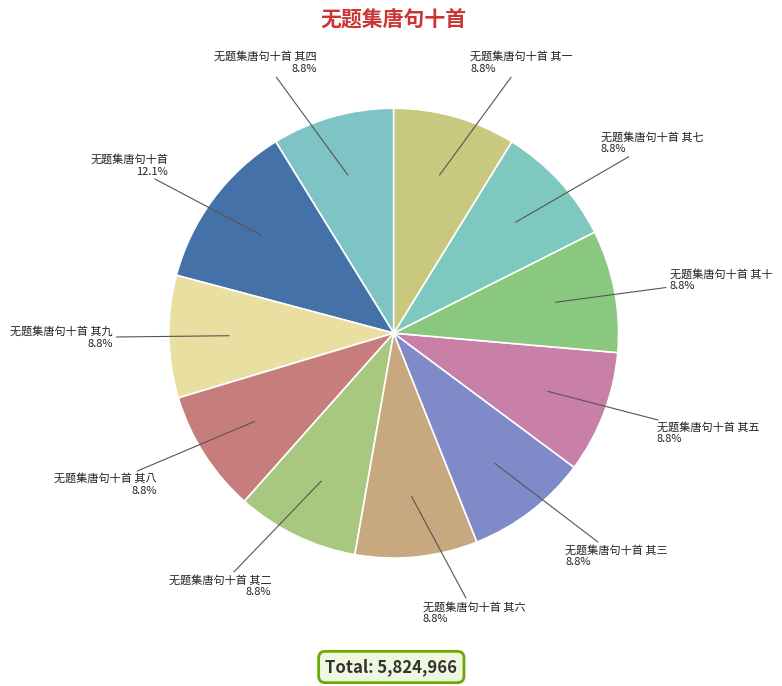

Approximately how many times larger is the value at 无题集唐句十首 其八 compared to 无题集唐句十首 其三?

1.0